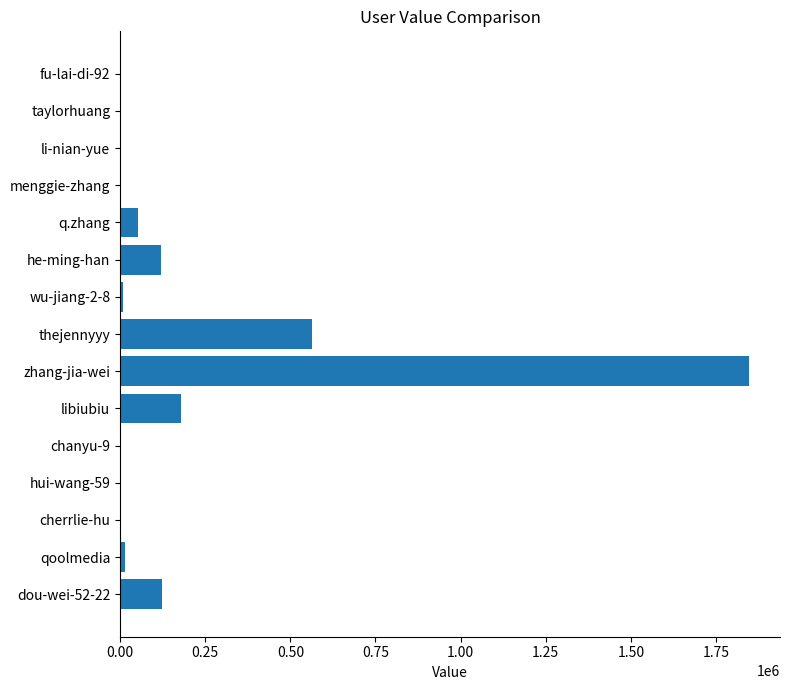

What is the sum of all values?

2913841